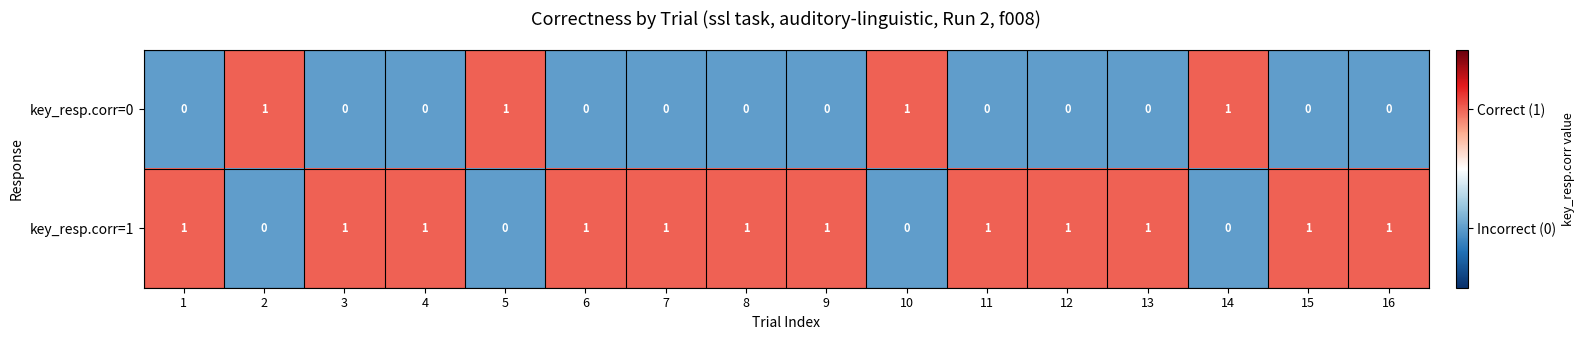

At how many categories does at least one series exceed 0?

16